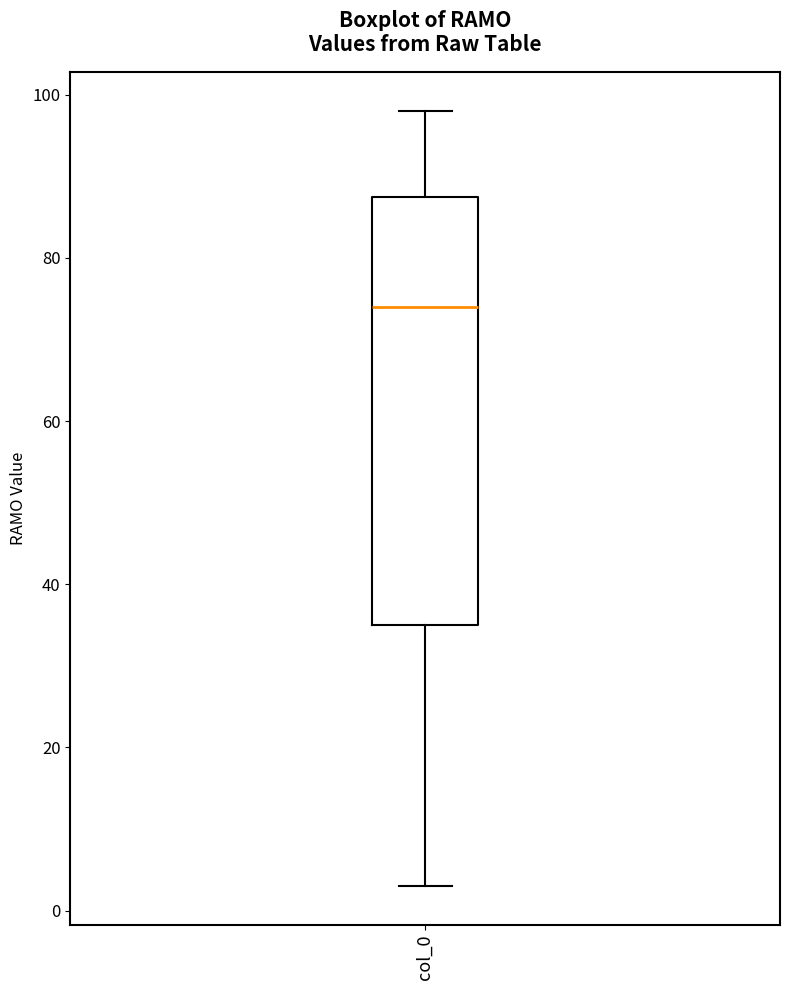

Transcribe this box plot: give where the median line is, the range the box spans, and where the two whiskers end, as read against the y-axis. The values are not printed on the chart, so give them approximately, as read against the axis.

median 74, box 36 to 88, whiskers 4 to 98